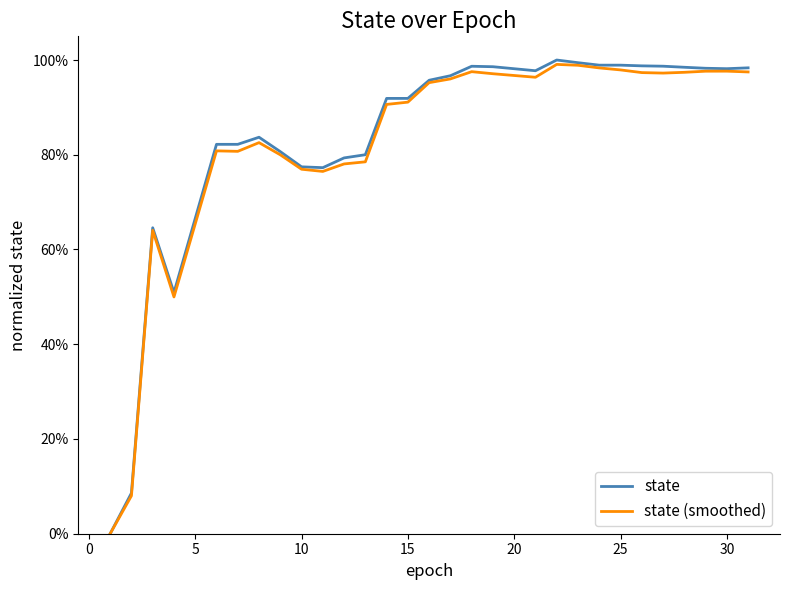

Does the chart have visible grid lines?

No